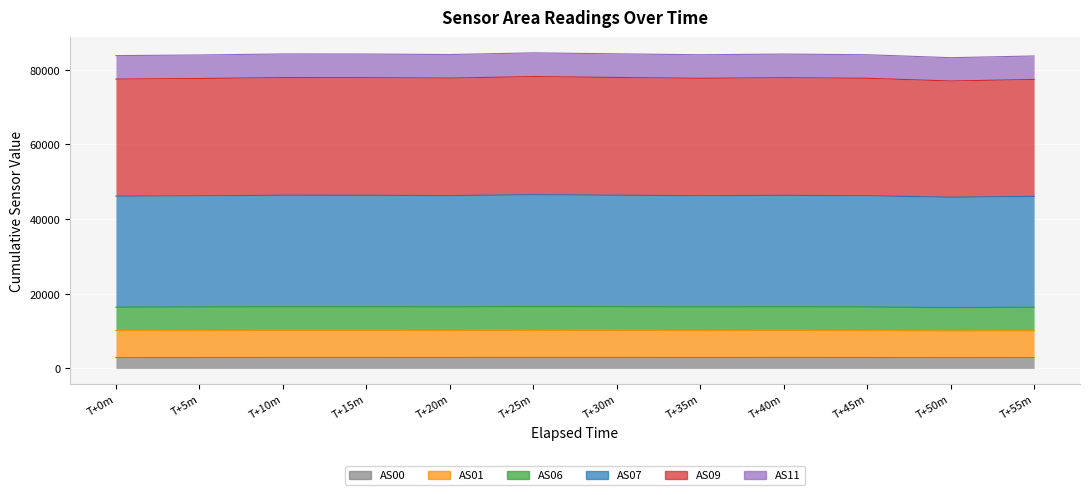

What is the value of the AS07 point at the 9th from the left?

46364